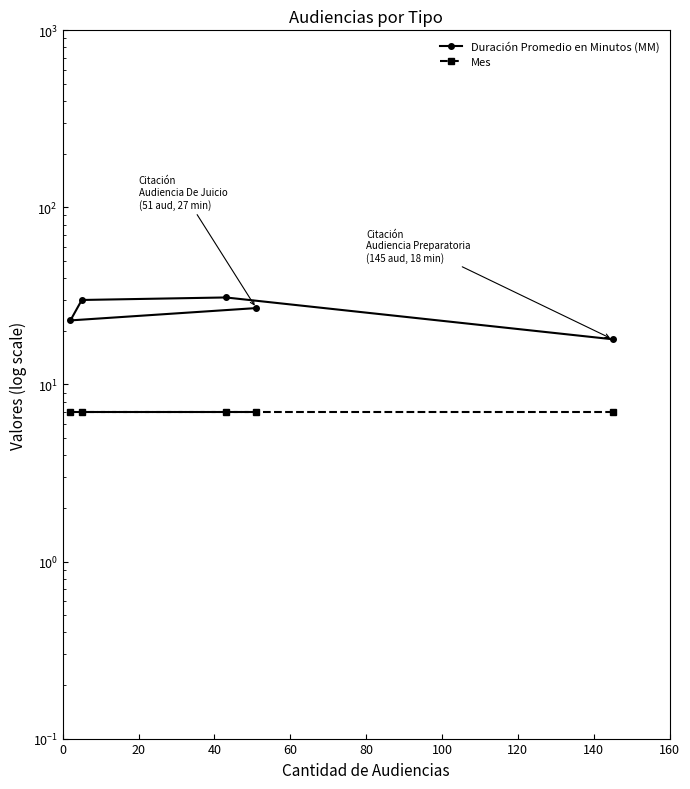

What is the value of the Mes point at the 3rd from the left?

7